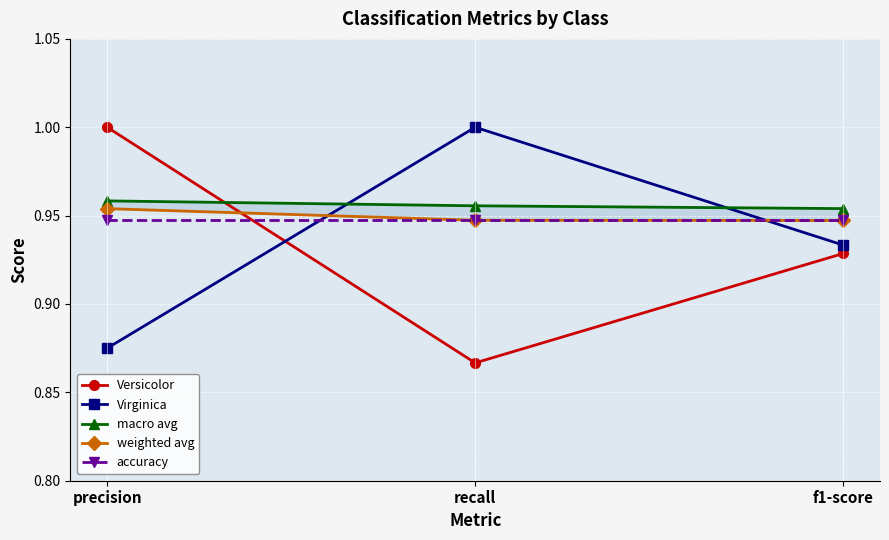

At which category is the sum across all series the highest?

precision